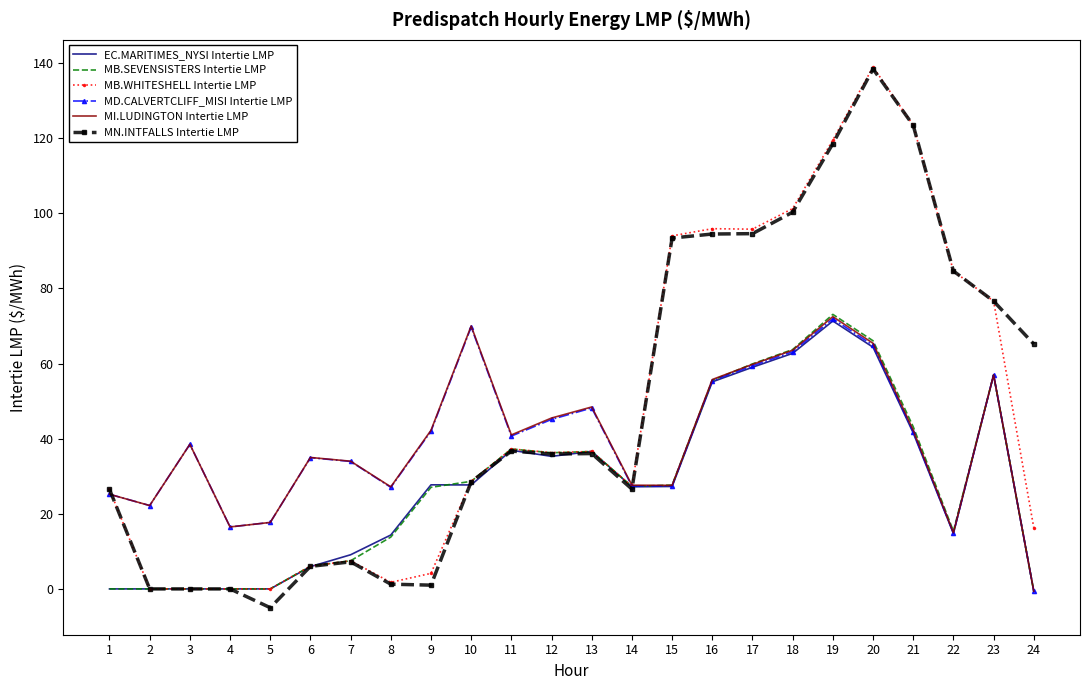

True or false: EC.MARITIMES_NYSI Intertie LMP has more than 1 points higher than both neighbors.

True